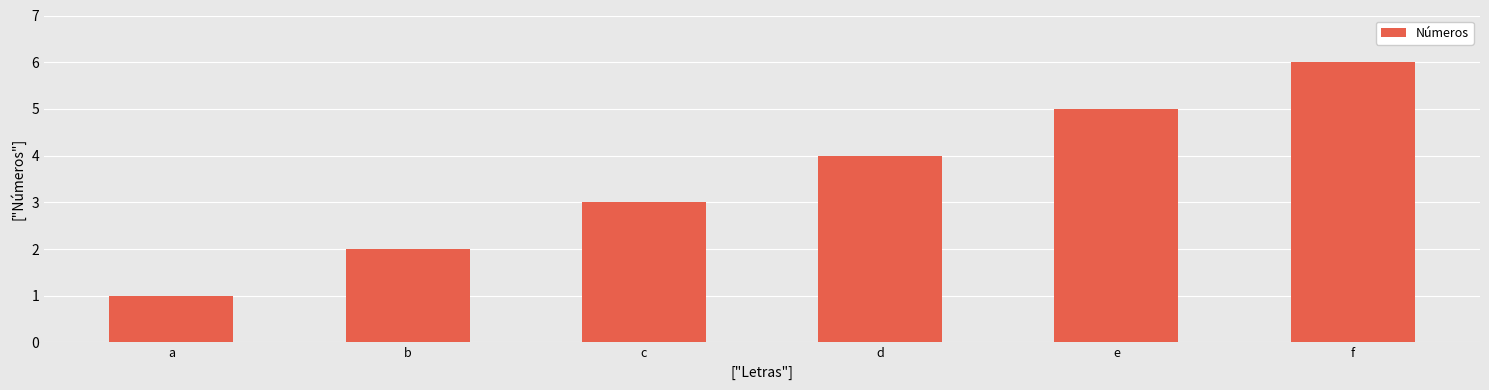

List the labels in order of value, smallest first.

a, b, c, d, e, f